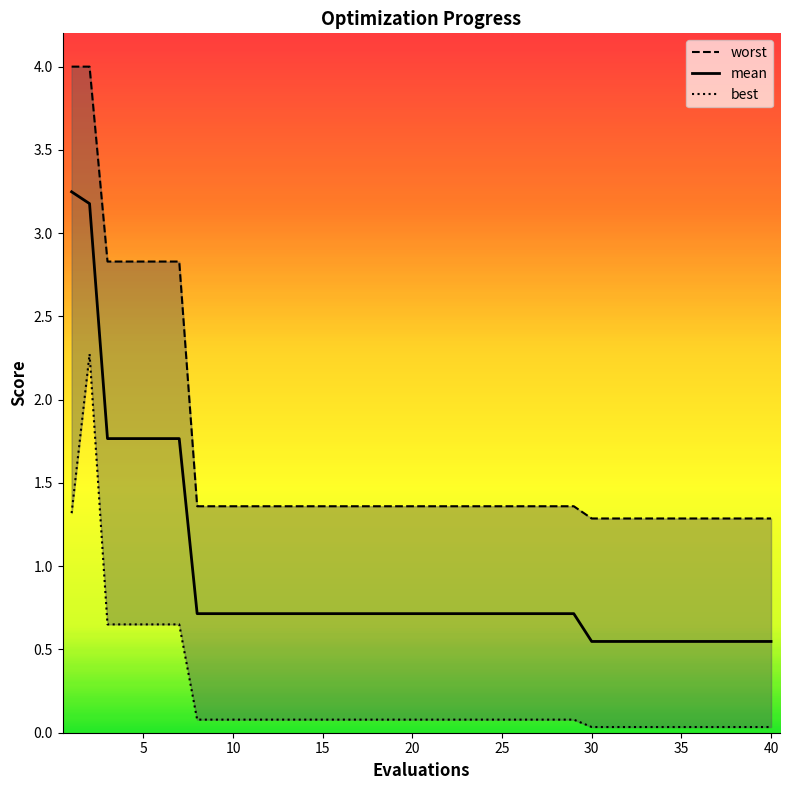

The mean series shows 1.0 at 25. True or false?

False